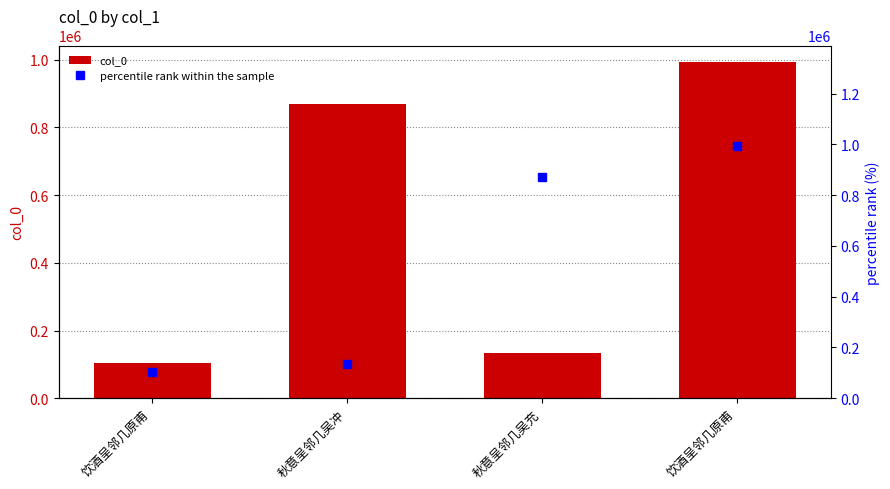

What is the sum of all percentile rank within the sample values?

2100055.0